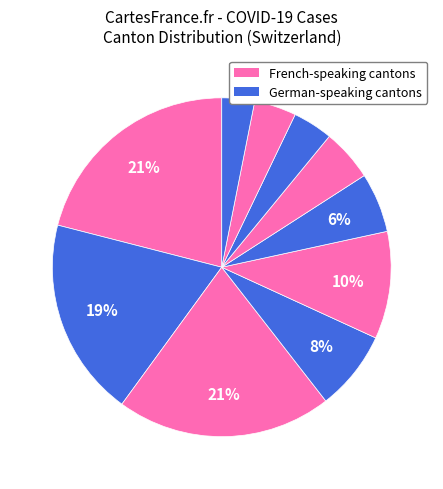

Count the number of slices in the pie.

10